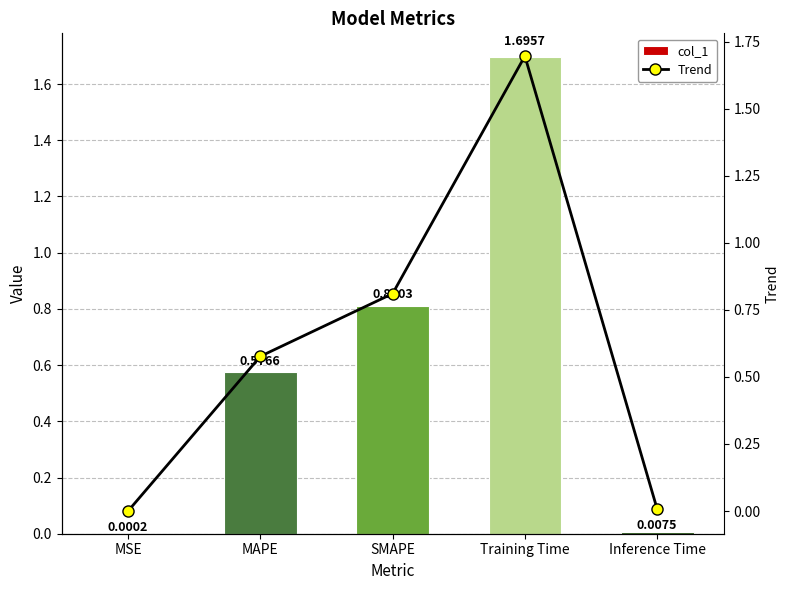

Which series has the widest spread of values?

col_1